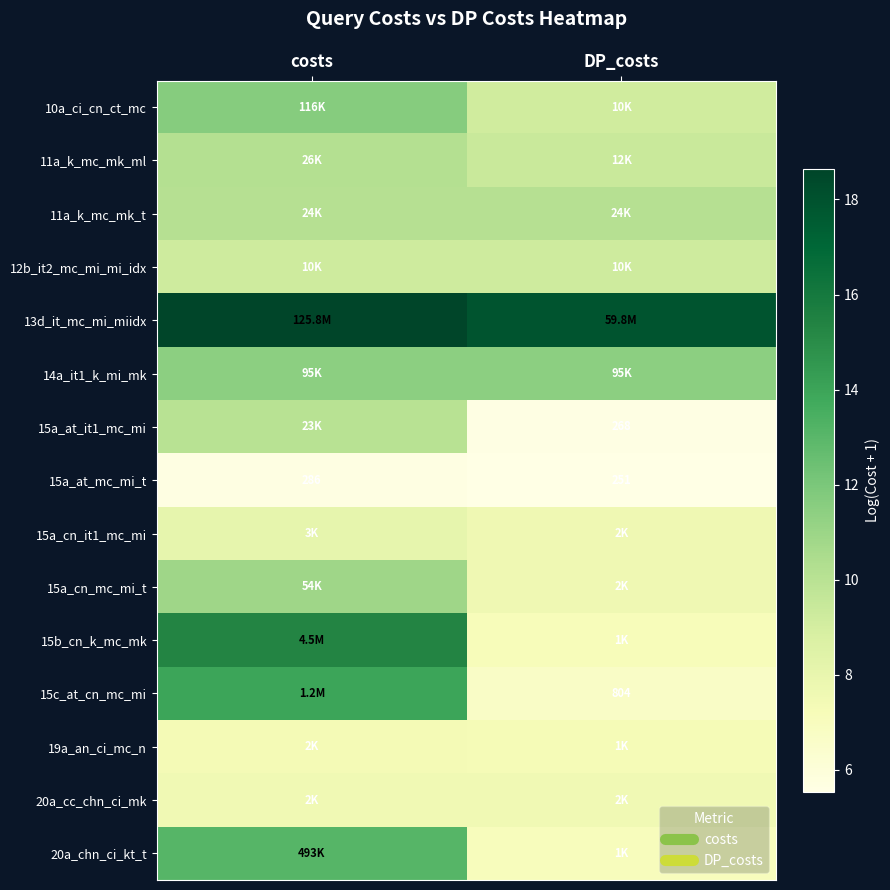

Where is 14a_it1_k_mi_mk nearest to the value 11?

costs